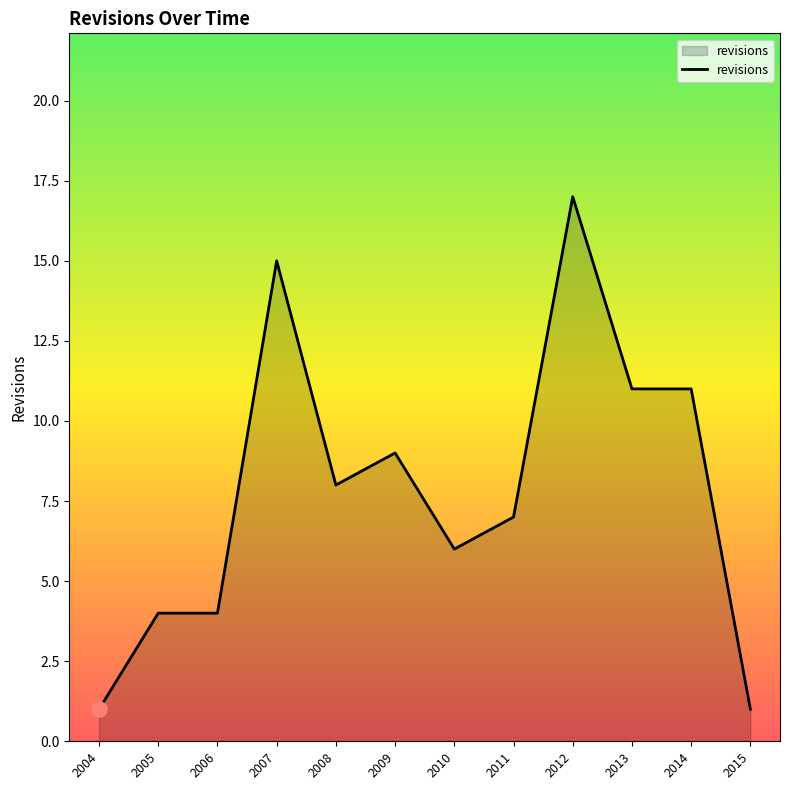

Which has a higher value, 2010 or 2012?

2012